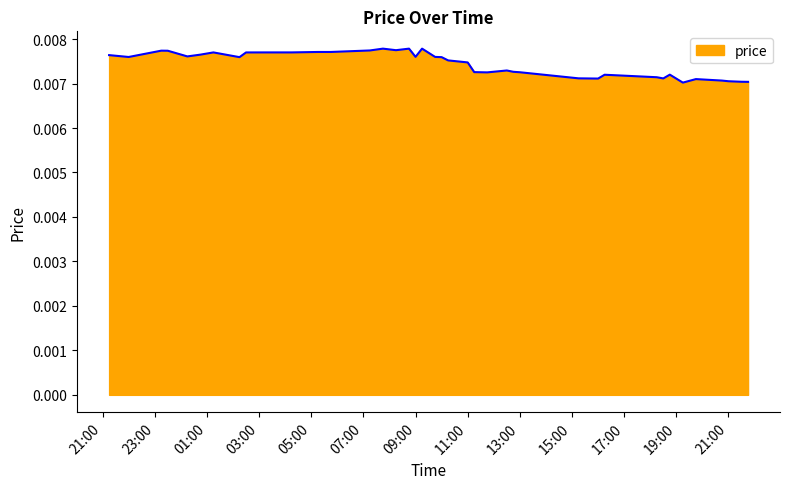

How many interior local peaks (higher than both neighbors) does the data have?

9